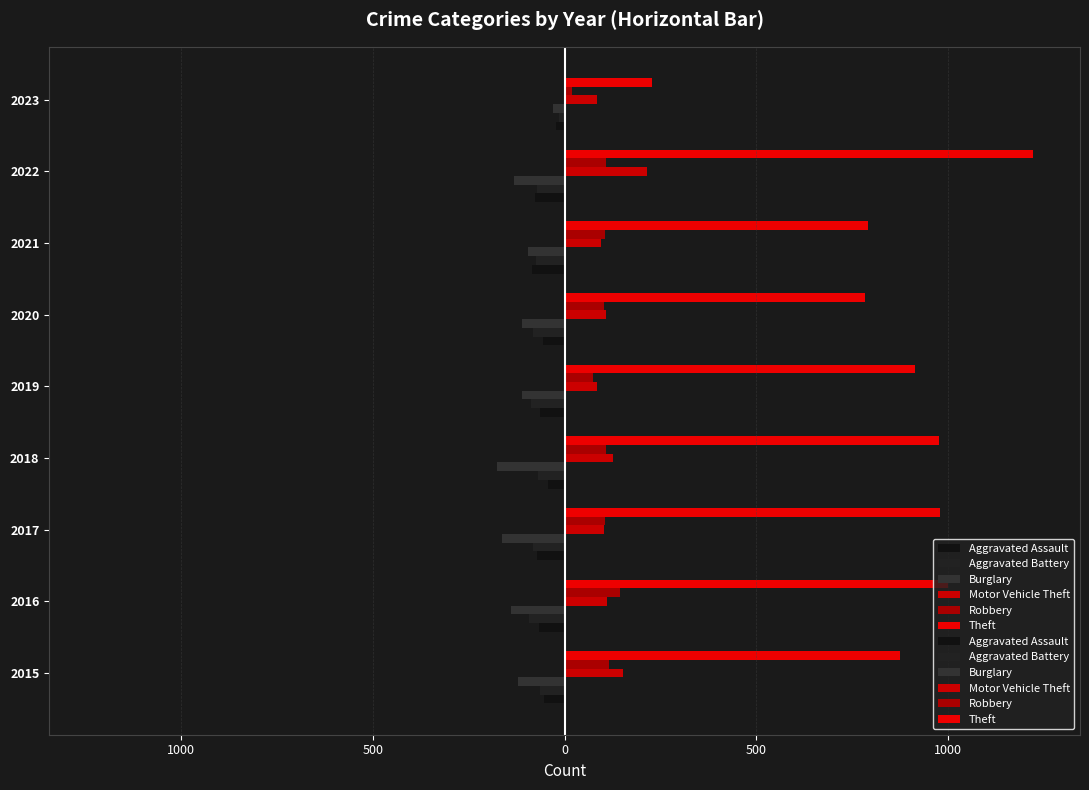

True or false: Aggravated Battery has a value of -71 at 2022.

True